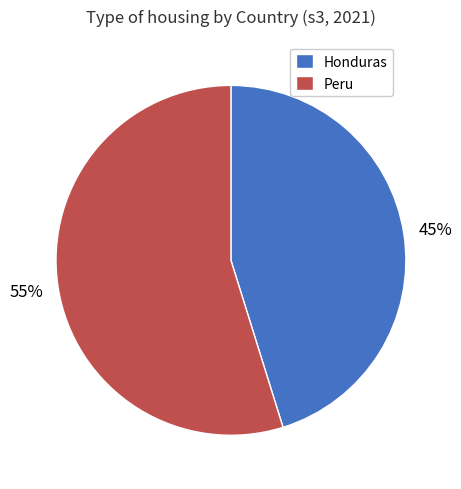

Rank the categories by value from highest to lowest.

Peru, Honduras